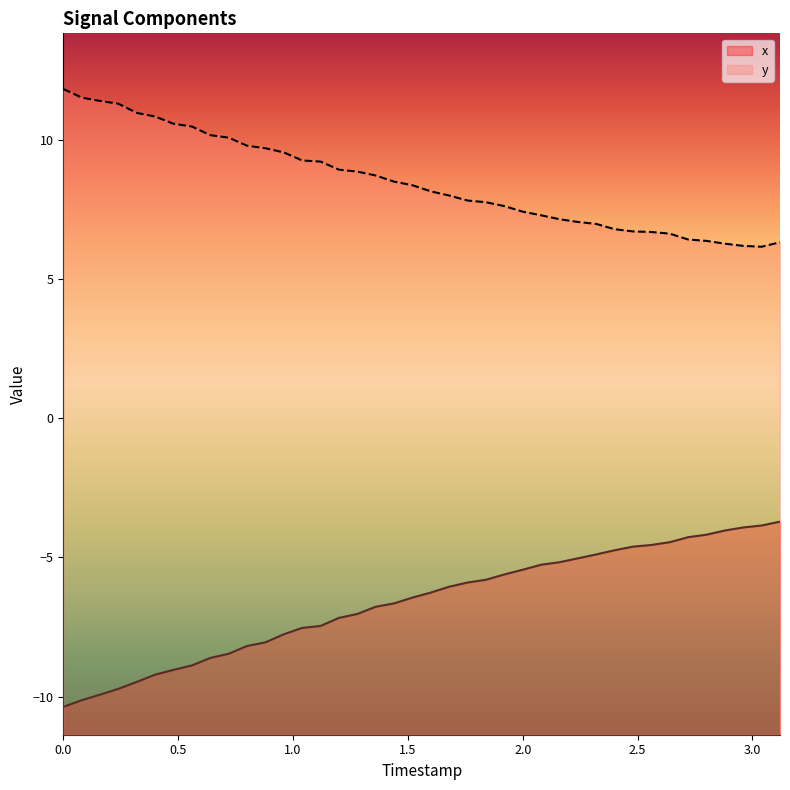

What is the highest value of the y series?

11.8